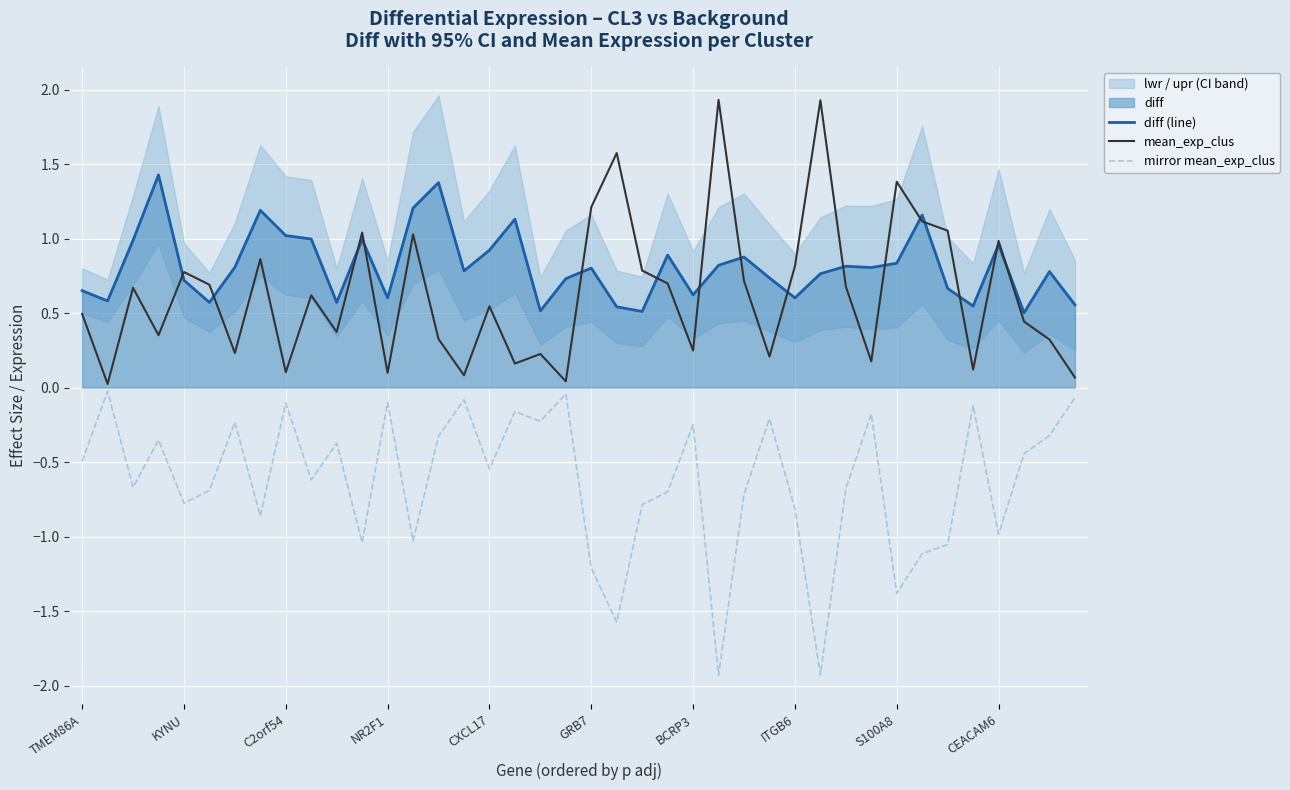

True or false: mirror mean_exp_clus and diff (line) cross at least once.

False